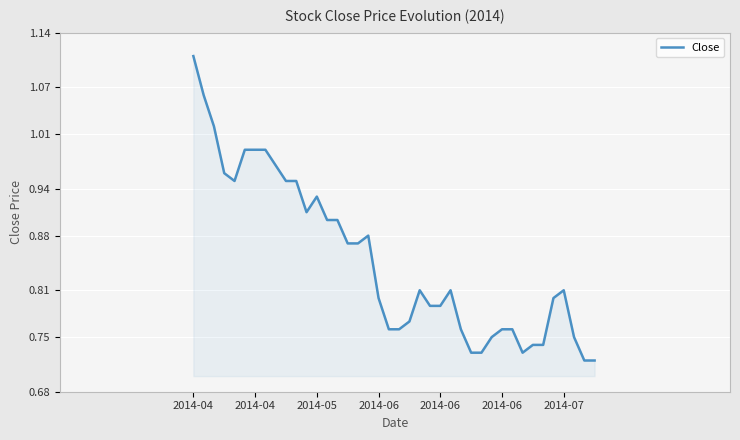

What is the difference between the maximum and minimum values?

0.4